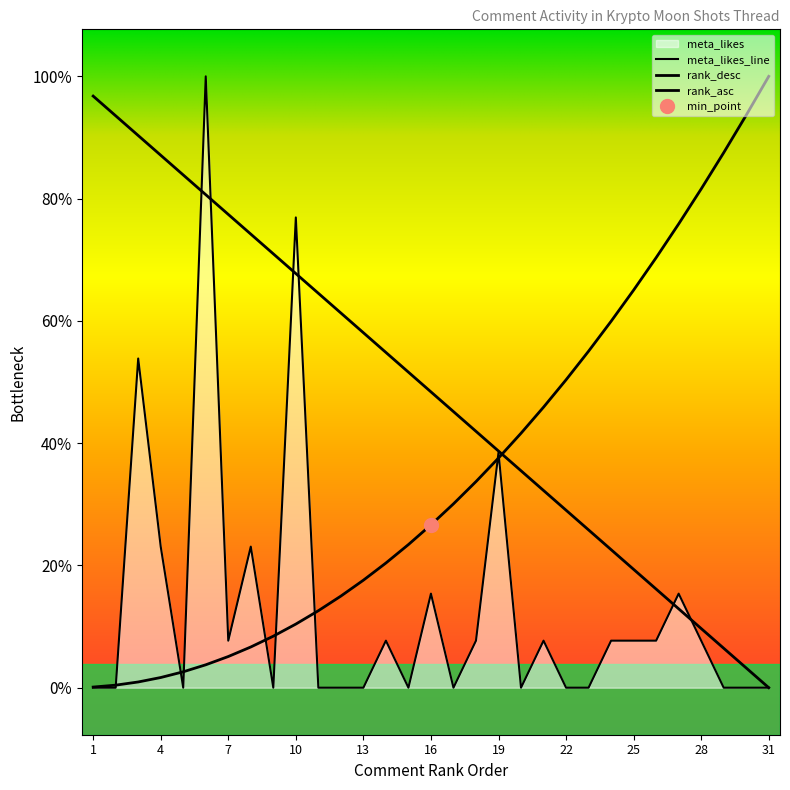

Which series has the largest range (max minus min)?

meta_likes